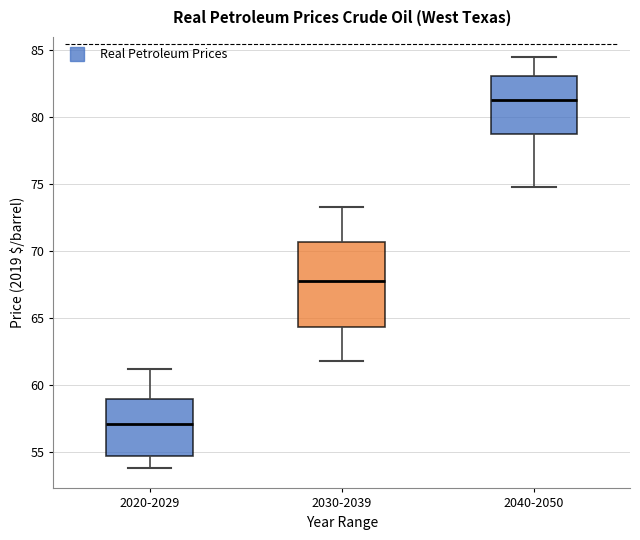

Which box has the lowest median line?

2020-2029